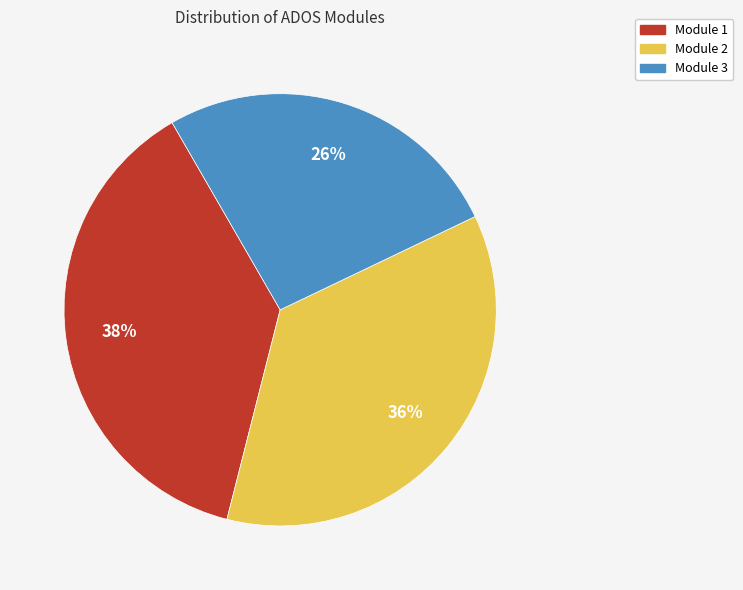

Is the sum of Module 3 and Module 2 greater than half?

Yes